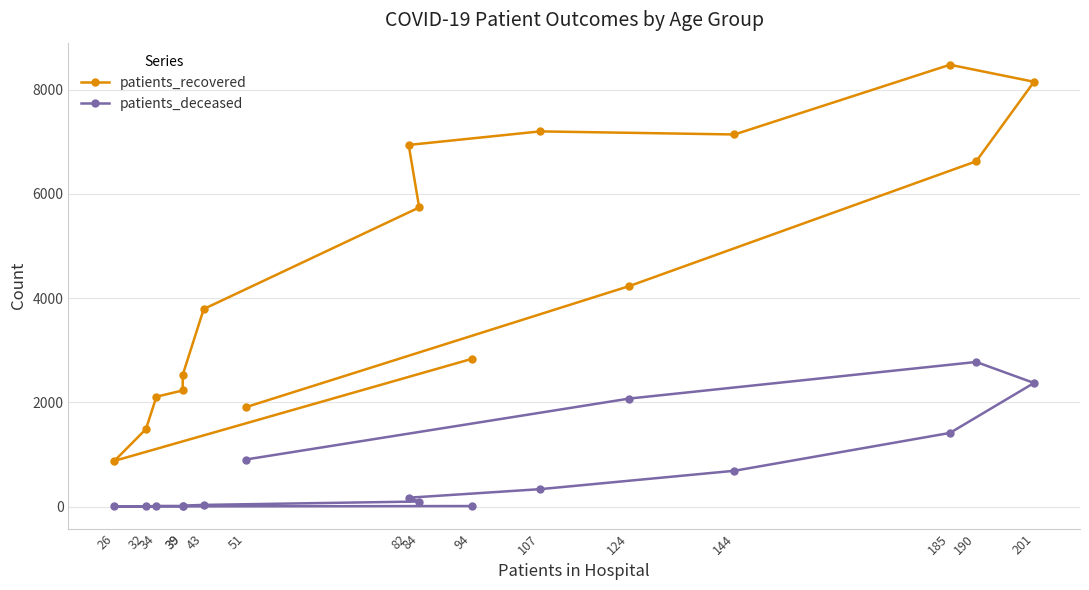

Where is patients_deceased nearest to the value 1389?

185